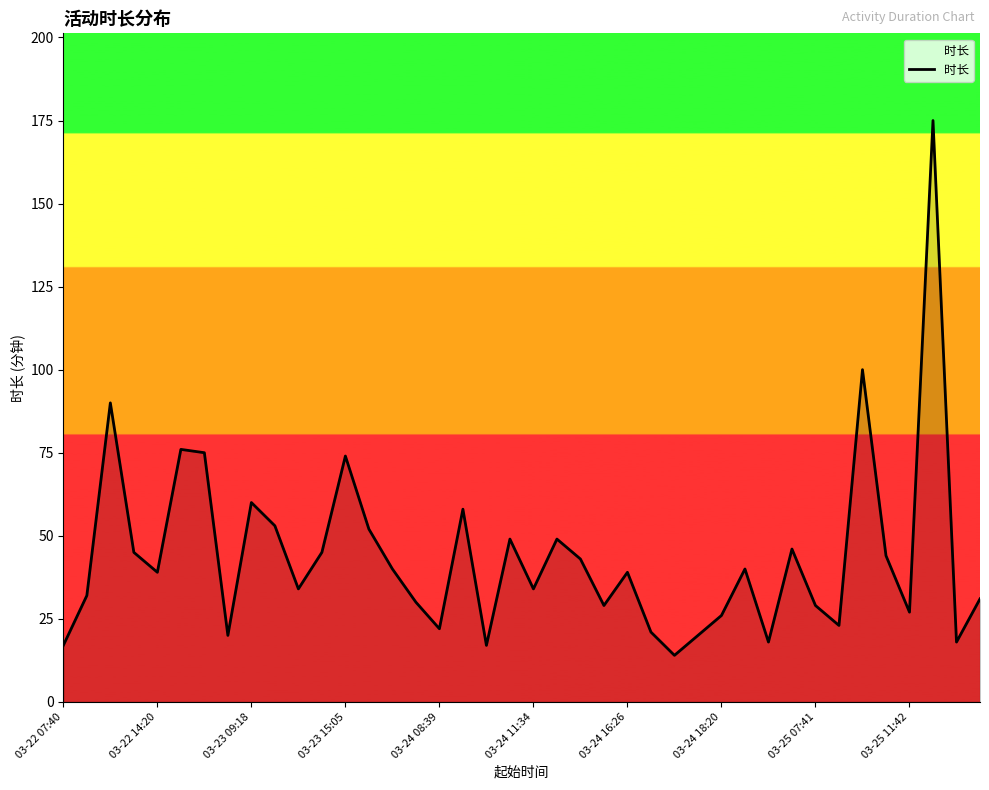

What is the minimum value shown in the chart?

14